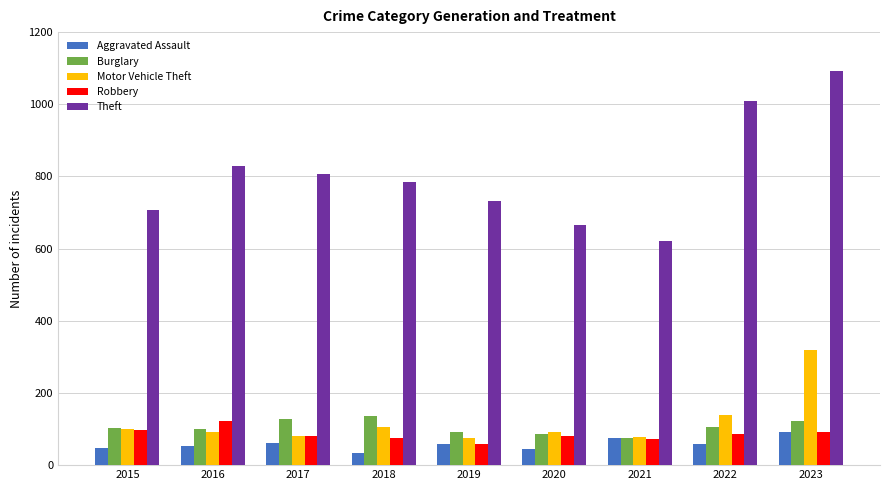

Where is Theft nearest to the value 857?

2016